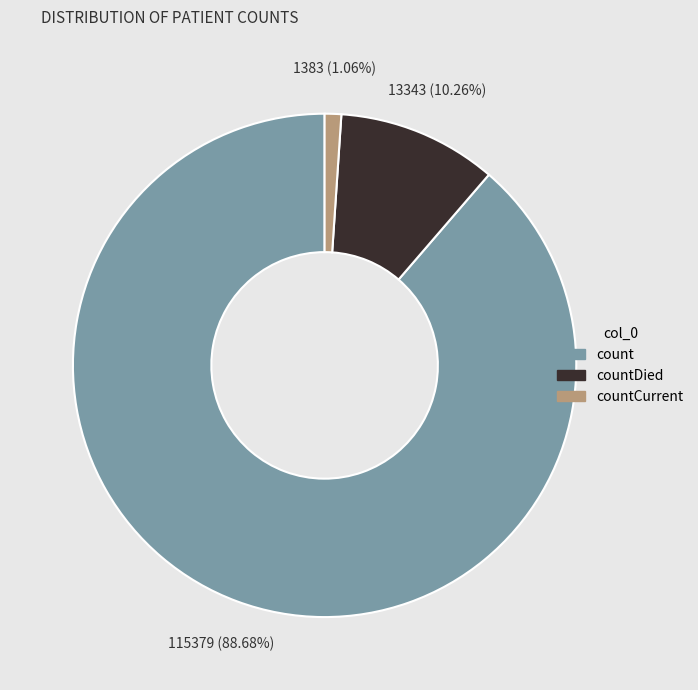

Is there a majority slice in this chart?

Yes